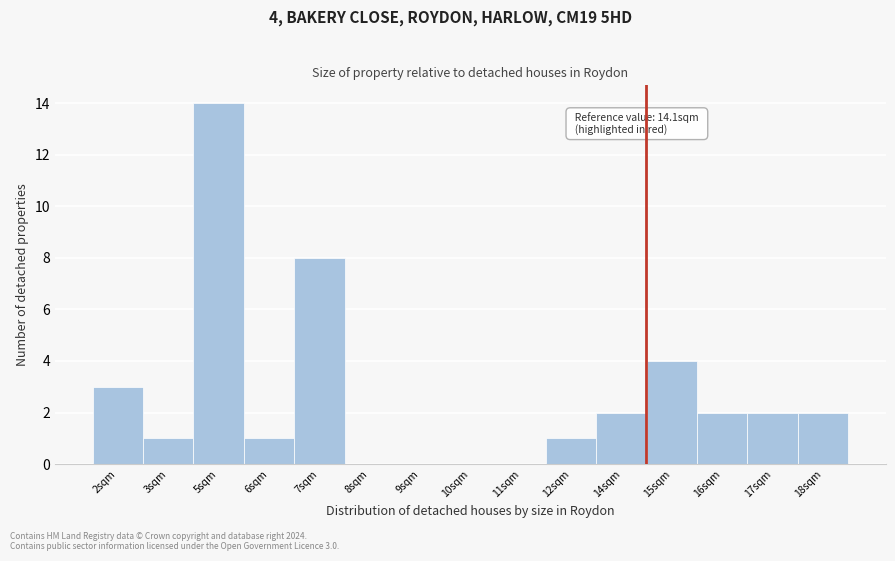

Reading left to right, extract all data points from this chart.

2sqm=3	3sqm=1	5sqm=14	6sqm=1	7sqm=8	8sqm=0	9sqm=0	10sqm=0	11sqm=0	12sqm=1	14sqm=2	15sqm=4	16sqm=2	17sqm=2	18sqm=2